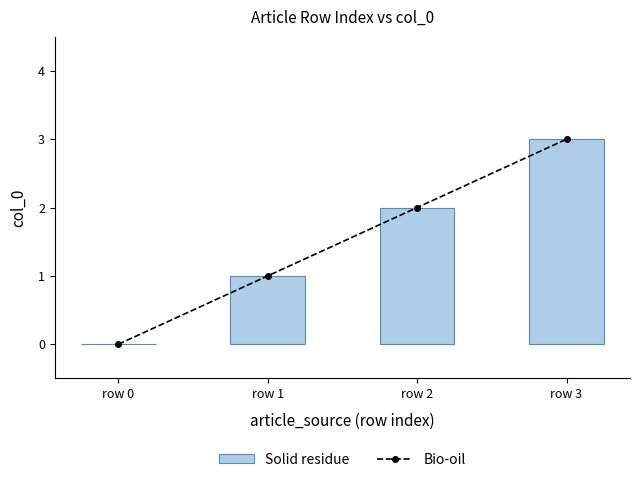

How many positive values does the Bio-oil series have?

3